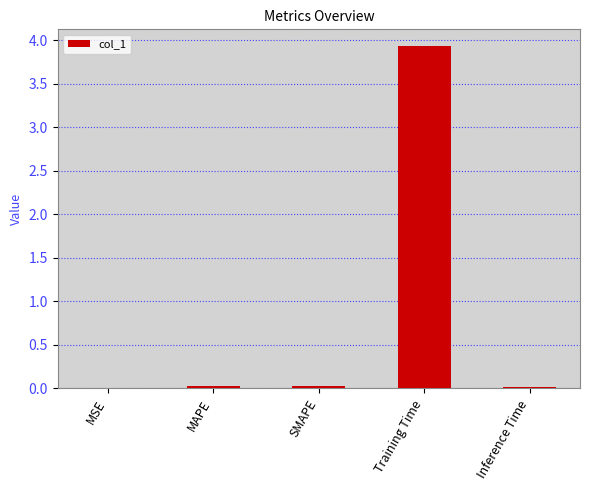

Are the bars horizontal?

No